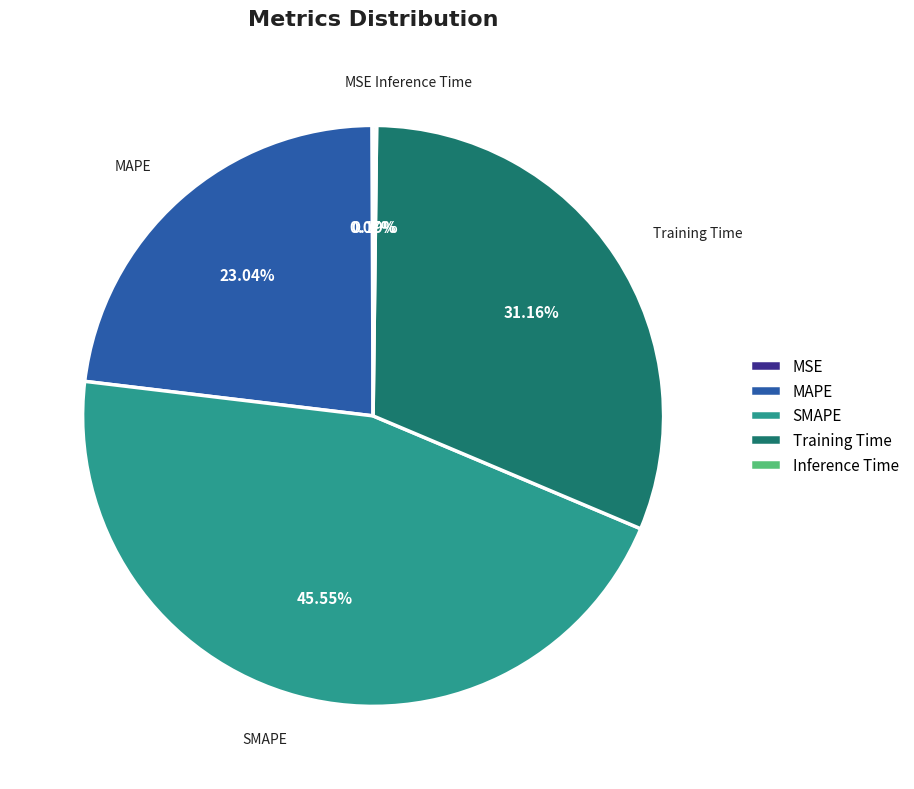

Does Training Time represent more than half of the total?

No